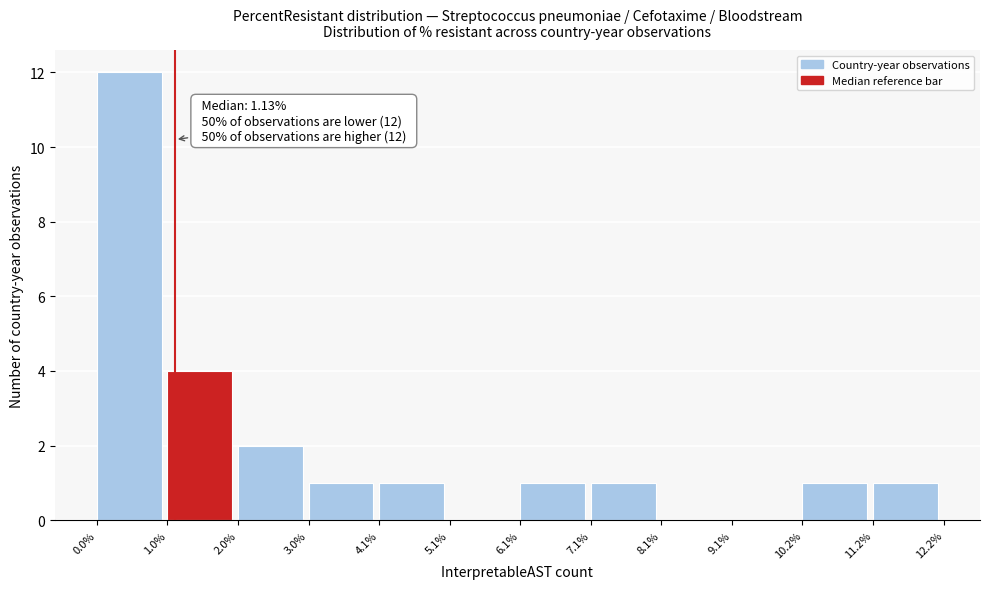

Which range on the x-axis has the tallest bar?

0.0% to 1.0%